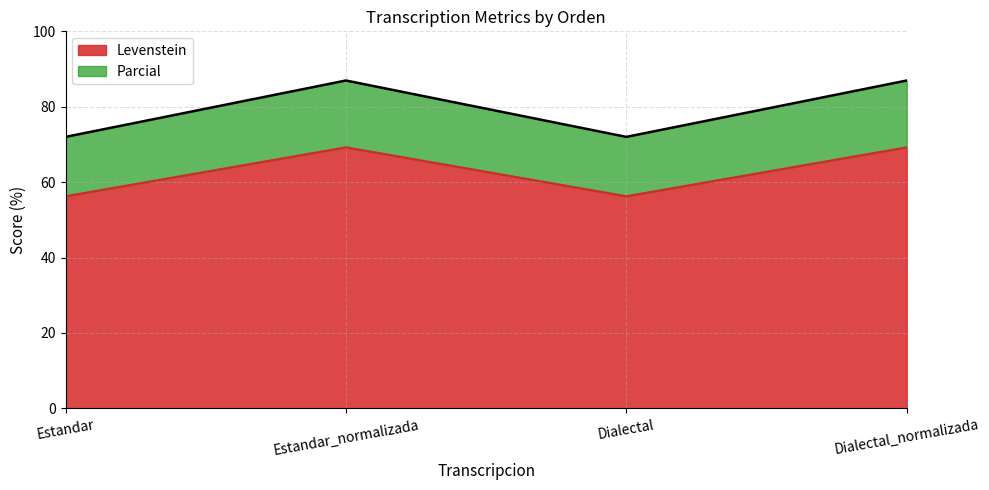

What is the total value across all series at Dialectal?

72.0